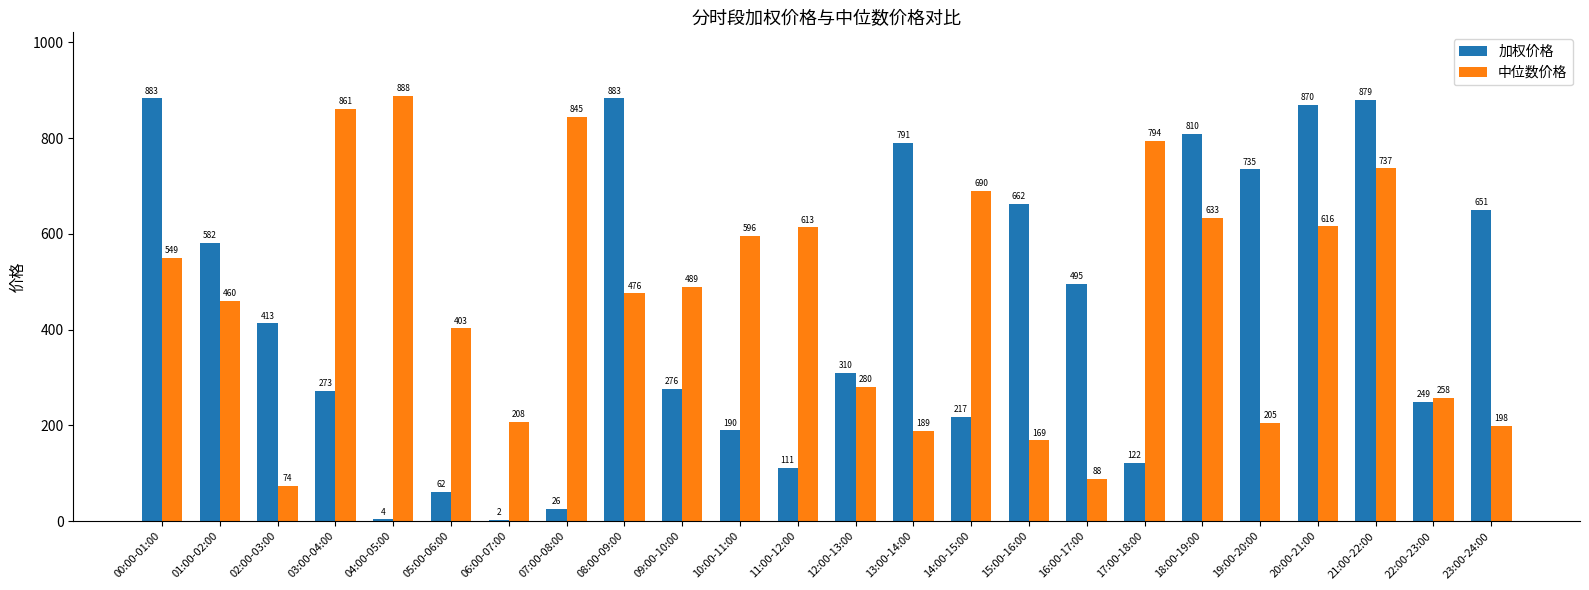

The 加权价格 series shows 417.6 at 20:00-21:00. True or false?

False